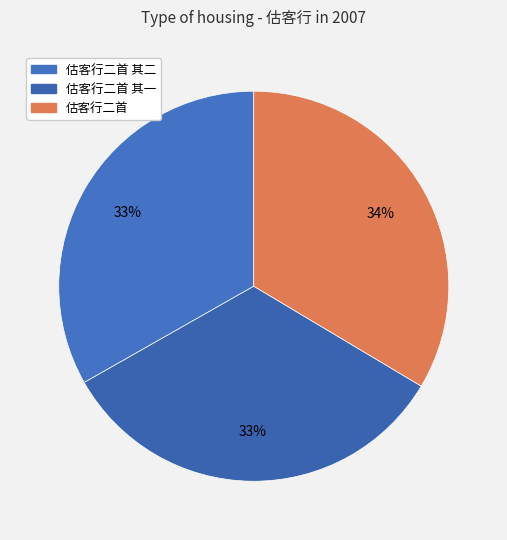

How many slices are in this pie chart?

3